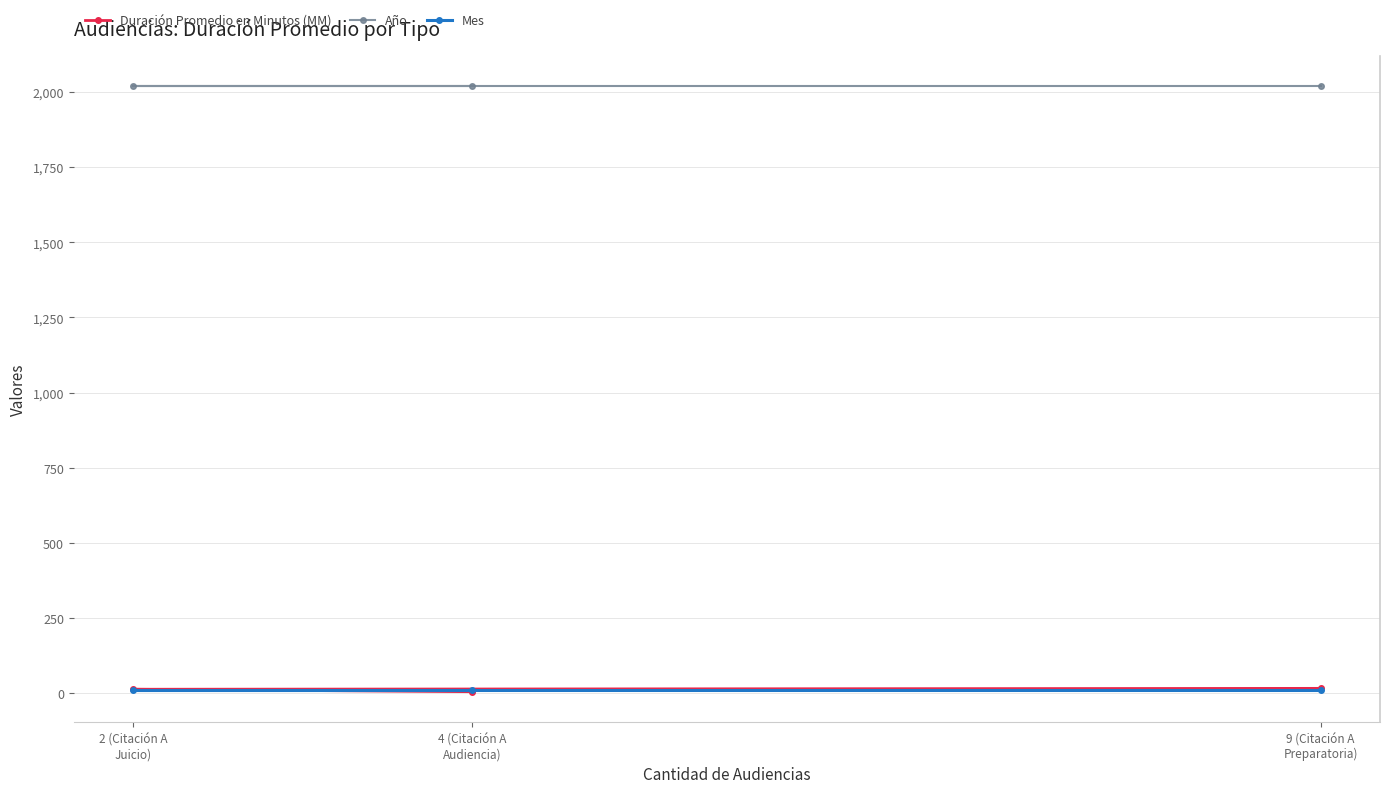

Reading right to left, transcribe all the data shown in this chart.

Duración Promedio en Minutos (MM): 17	14	6
Año: 2018	2018	2018
Mes: 12	12	12